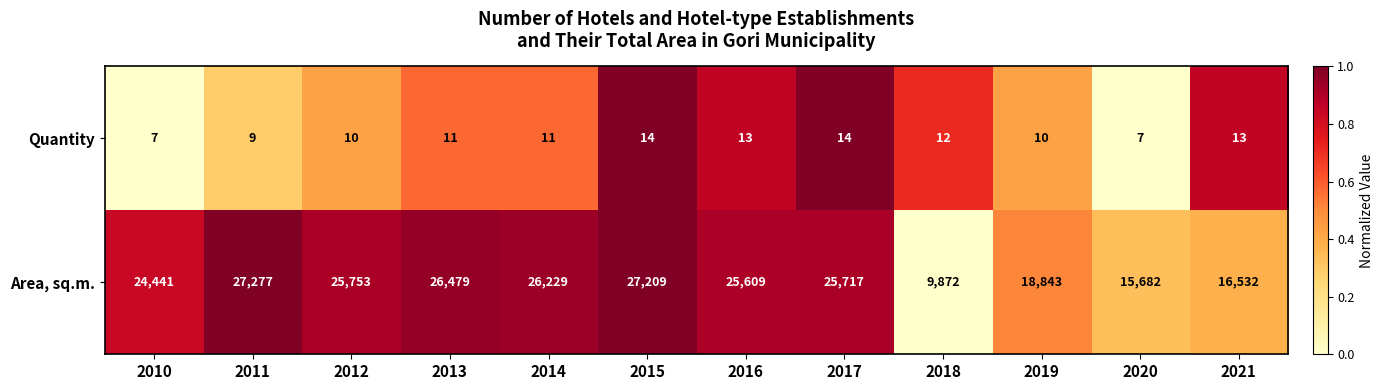

How many distinct data groups are displayed?

2